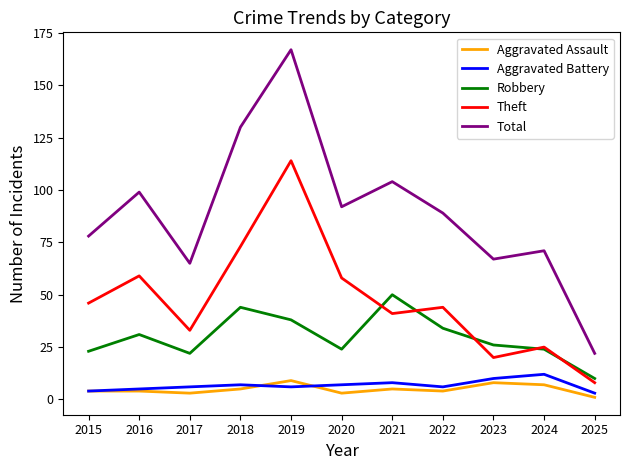

Reading left to right, list all the values displayed in this chart.

Aggravated Assault: 4	4	3	5	9	3	5	4	8	7	1
Aggravated Battery: 4	5	6	7	6	7	8	6	10	12	3
Robbery: 23	31	22	44	38	24	50	34	26	24	10
Theft: 46	59	33	73	114	58	41	44	20	25	8
Total: 78	99	65	130	167	92	104	89	67	71	22